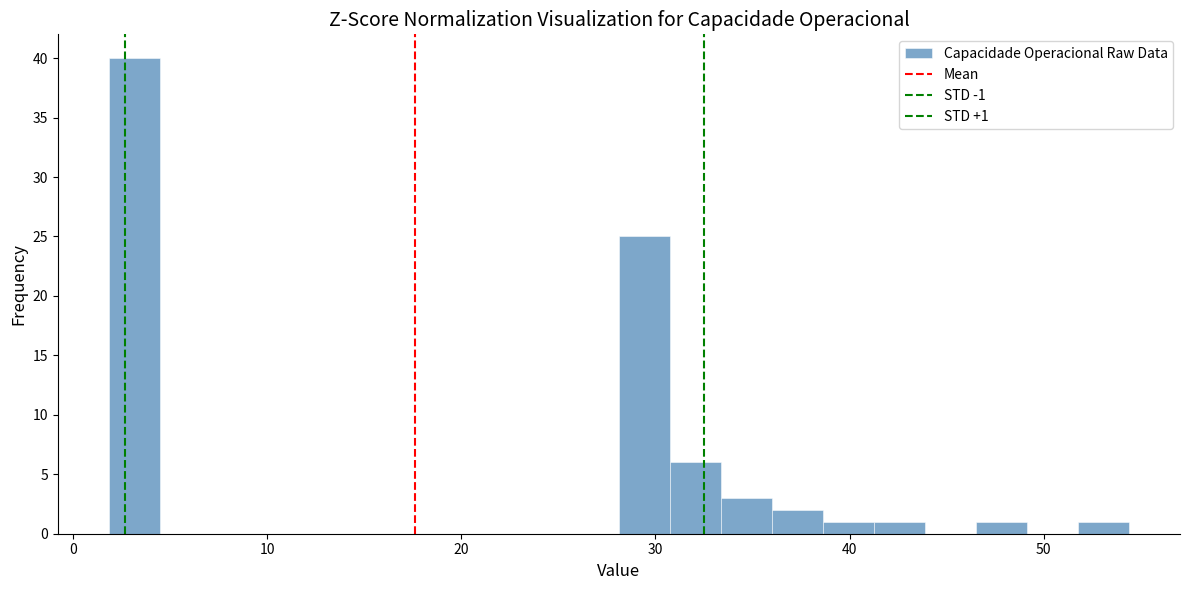

Around what value on the x-axis is the tallest bar? Give the approximate position of its centre, as read against the axis.

3